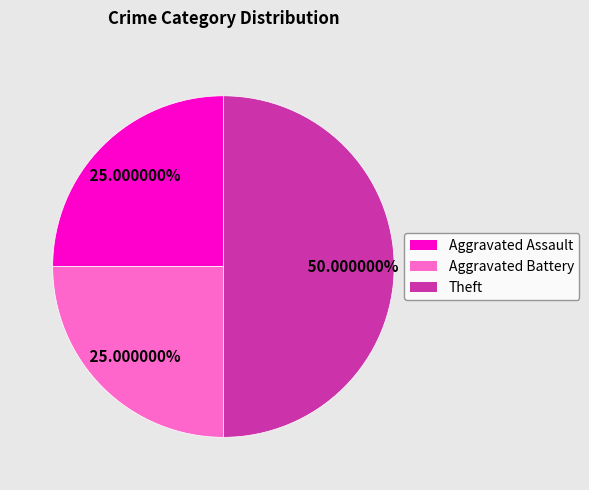

Is Aggravated Battery the majority of the pie?

No